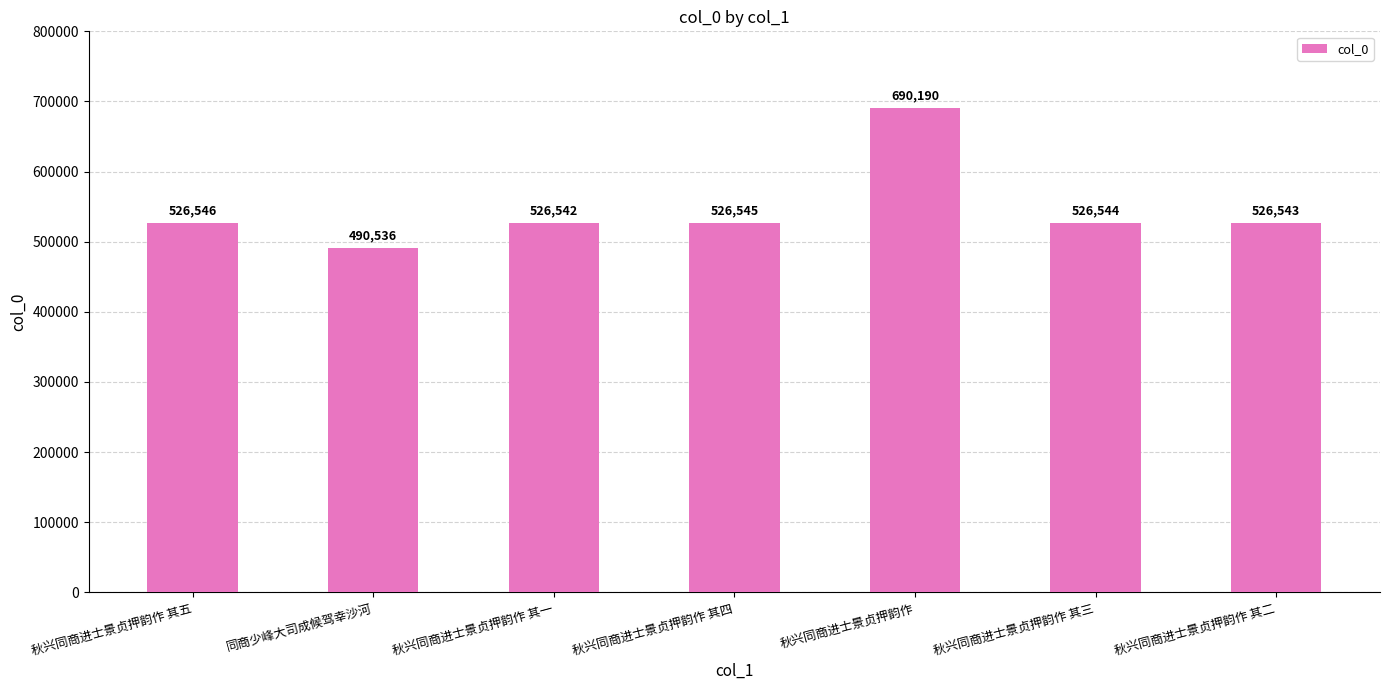

What is the difference between the values at 秋兴同商进士景贞押韵作 其一 and 秋兴同商进士景贞押韵作 其二?

1